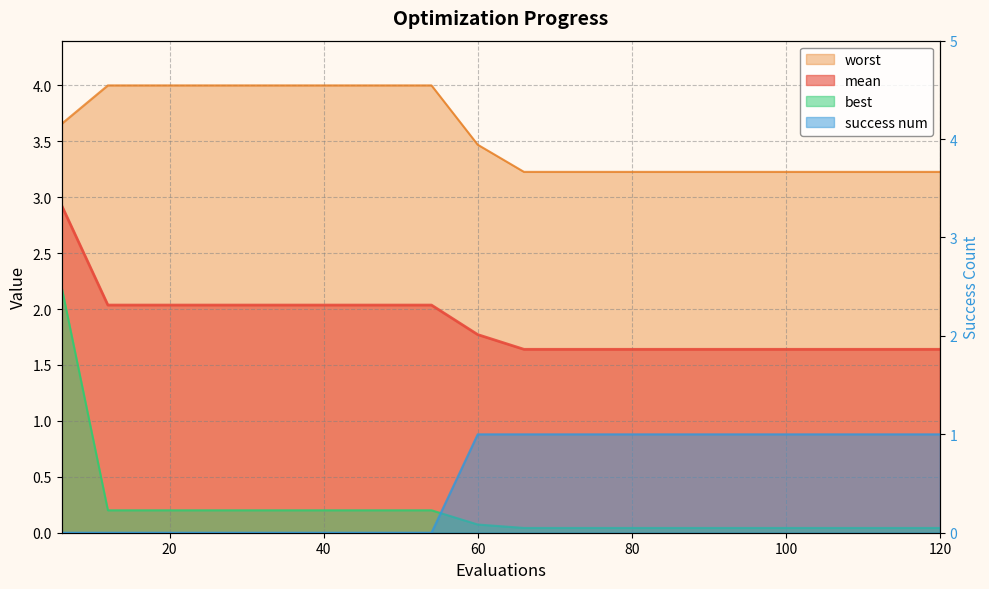

What is the difference between the maximum and minimum values in the best series?

2.2